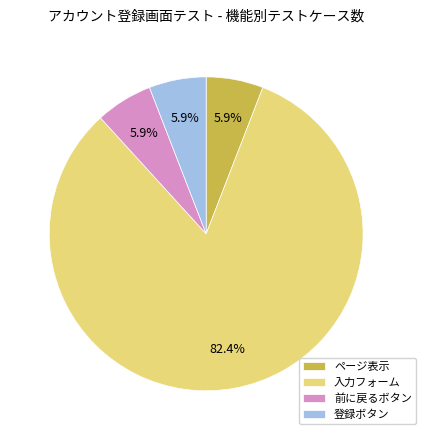

How many slices are in this pie chart?

4